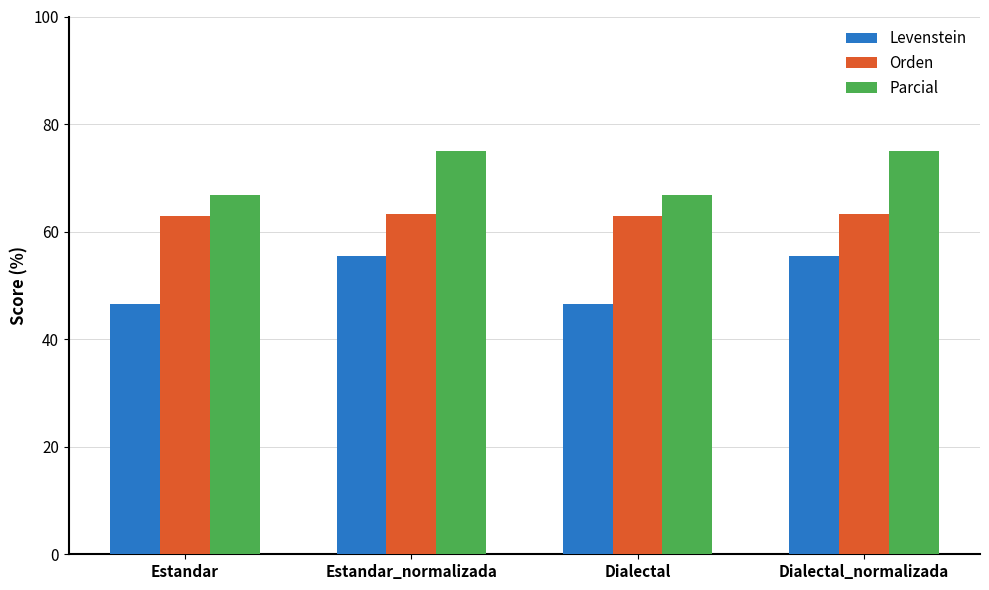

Reading left to right, what are all the values shown in this chart?

Levenstein: Estandar=46.5	Estandar_normalizada=55.5	Dialectal=46.5	Dialectal_normalizada=55.5
Orden: Estandar=62.8	Estandar_normalizada=63.3	Dialectal=62.8	Dialectal_normalizada=63.3
Parcial: Estandar=66.9	Estandar_normalizada=75.0	Dialectal=66.9	Dialectal_normalizada=75.0